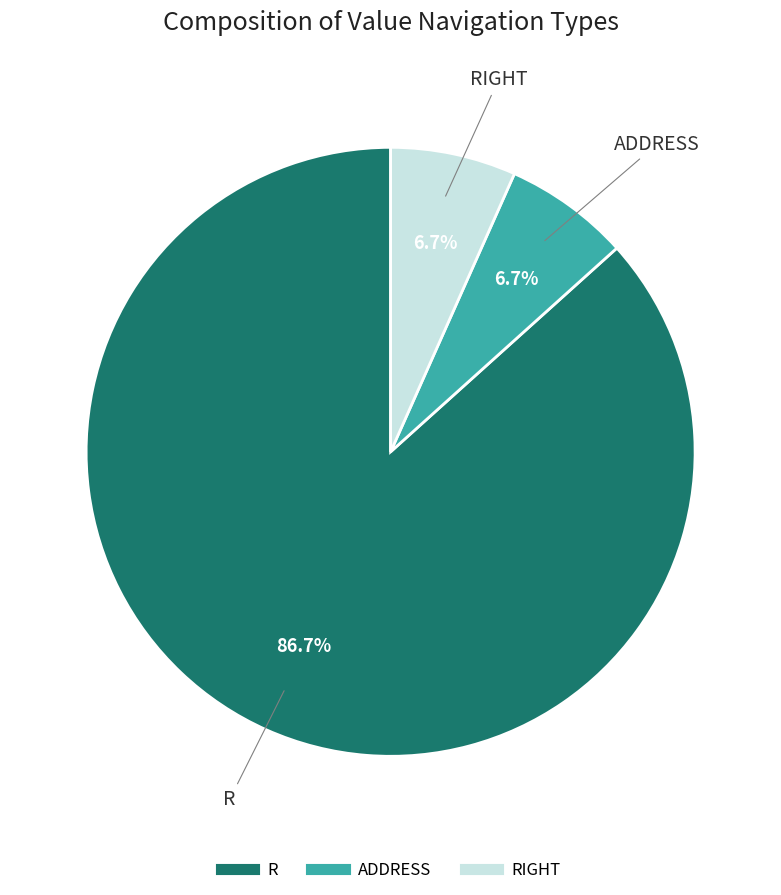

Is there a majority slice in this chart?

Yes